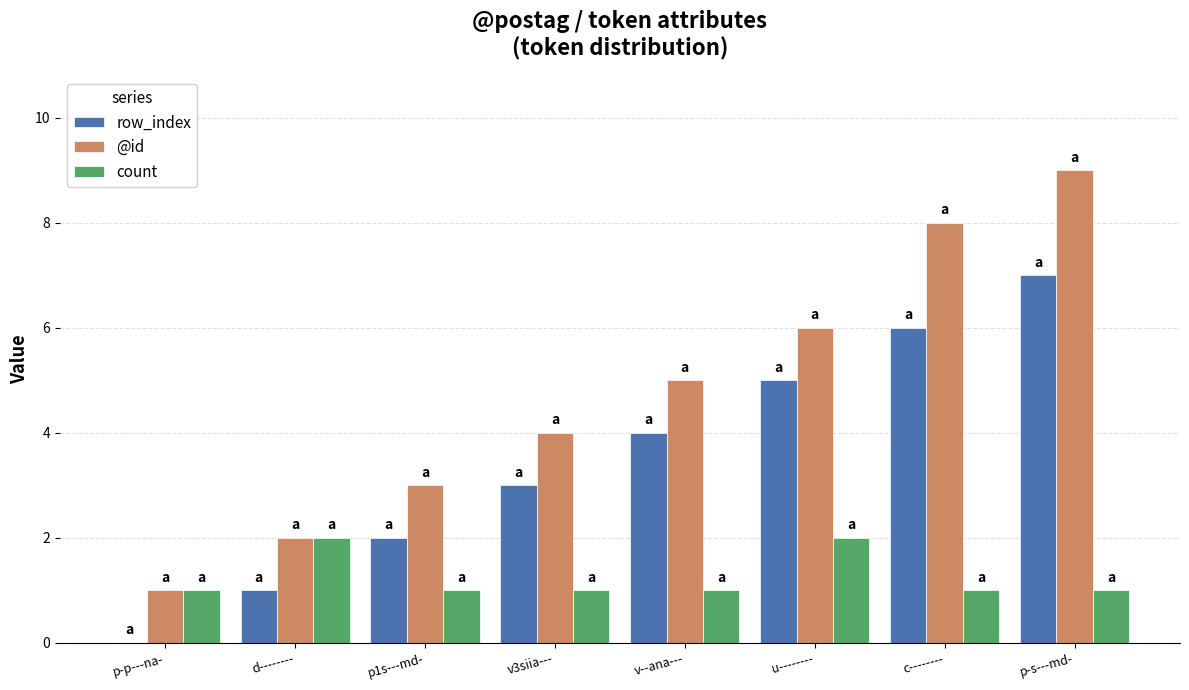

Which series has the largest total across all categories?

@id